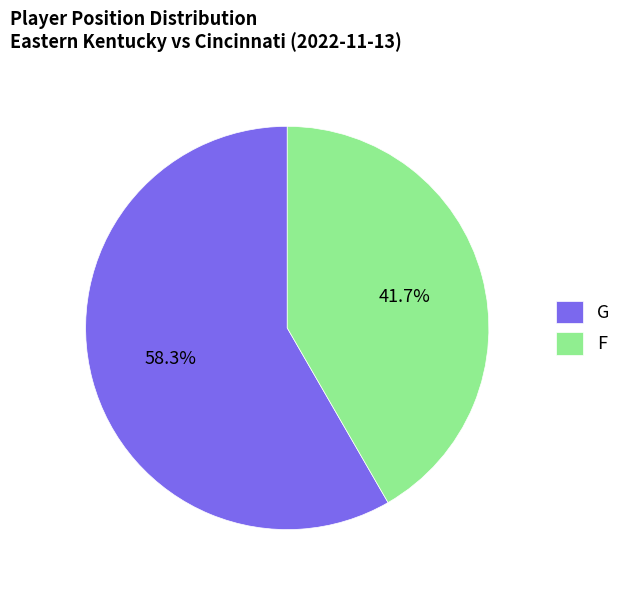

What percentage do G and F together represent?

100.0%